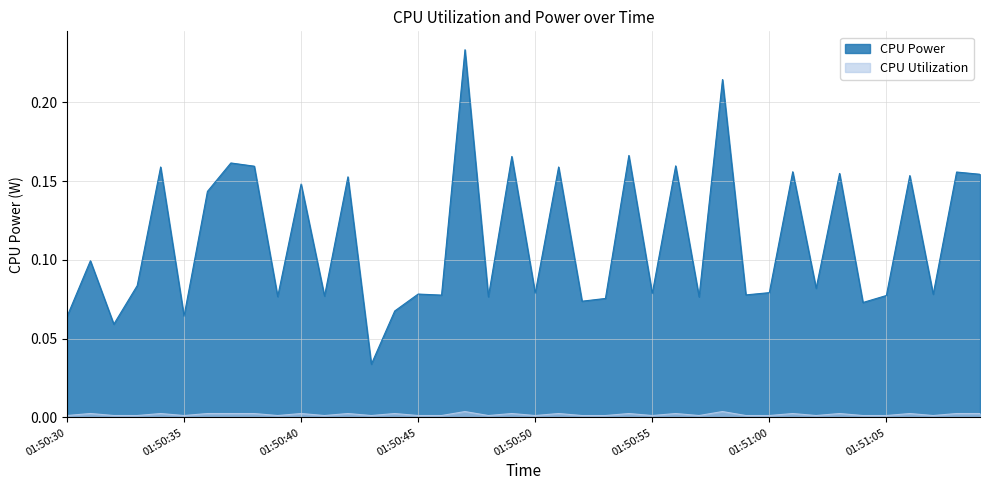

Reading right to left, extract all data points from this chart.

CPU Power: 01:51:09=0.2	01:51:08=0.2	01:51:07=0.1	01:51:06=0.2	01:51:05=0.1	01:51:04=0.1	01:51:03=0.2	01:51:02=0.1	01:51:01=0.2	01:51:00=0.1	01:50:59=0.1	01:50:58=0.2	01:50:57=0.1	01:50:56=0.2	01:50:55=0.1	01:50:54=0.2	01:50:53=0.1	01:50:52=0.1	01:50:51=0.2	01:50:50=0.1	01:50:49=0.2	01:50:48=0.1	01:50:47=0.2	01:50:46=0.1	01:50:45=0.1	01:50:44=0.1	01:50:43=0.0	01:50:42=0.2	01:50:41=0.1	01:50:40=0.1	01:50:39=0.1	01:50:38=0.2	01:50:37=0.2	01:50:36=0.1	01:50:35=0.1	01:50:34=0.2	01:50:33=0.1	01:50:32=0.1	01:50:31=0.1	01:50:30=0.1
CPU Utilization: 01:51:09=0.0	01:51:08=0.0	01:51:07=0.0	01:51:06=0.0	01:51:05=0.0	01:51:04=0.0	01:51:03=0.0	01:51:02=0.0	01:51:01=0.0	01:51:00=0.0	01:50:59=0.0	01:50:58=0.0	01:50:57=0.0	01:50:56=0.0	01:50:55=0.0	01:50:54=0.0	01:50:53=0.0	01:50:52=0.0	01:50:51=0.0	01:50:50=0.0	01:50:49=0.0	01:50:48=0.0	01:50:47=0.0	01:50:46=0.0	01:50:45=0.0	01:50:44=0.0	01:50:43=0.0	01:50:42=0.0	01:50:41=0.0	01:50:40=0.0	01:50:39=0.0	01:50:38=0.0	01:50:37=0.0	01:50:36=0.0	01:50:35=0.0	01:50:34=0.0	01:50:33=0.0	01:50:32=0.0	01:50:31=0.0	01:50:30=0.0